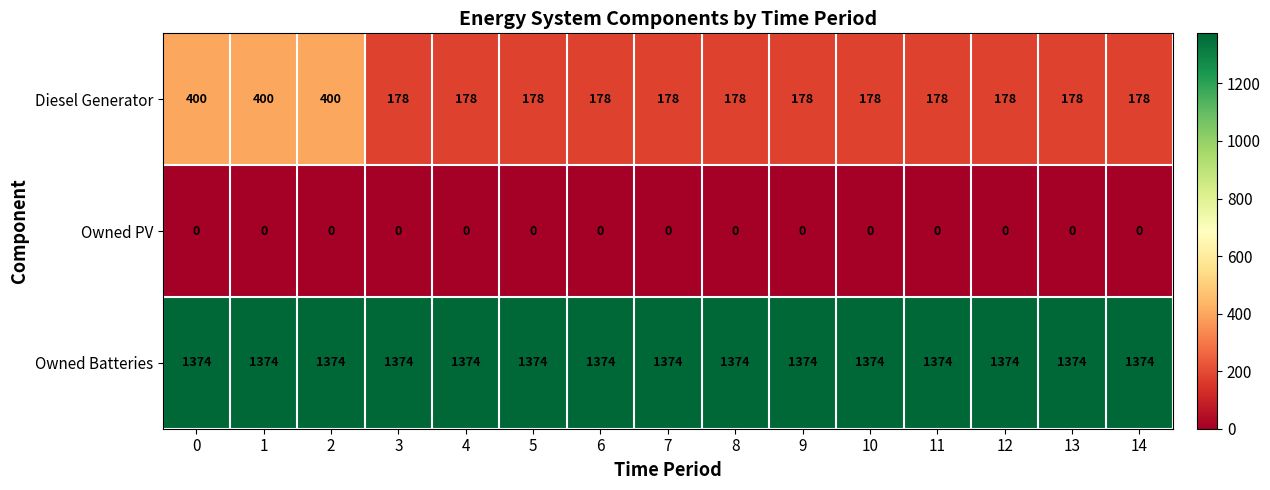

The Owned Batteries series shows 1374 at 14. True or false?

True